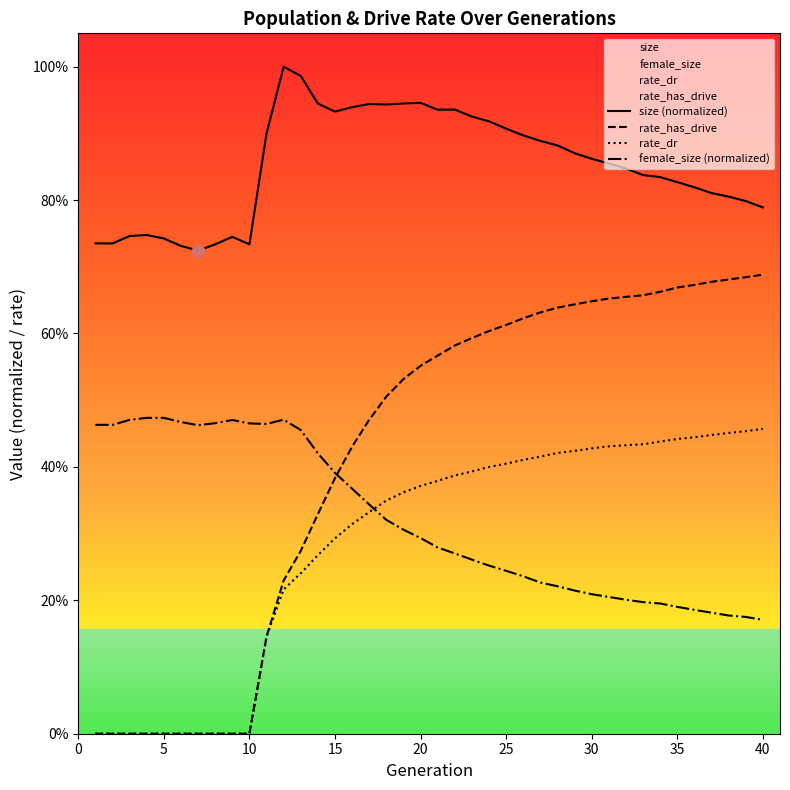

What are all the series names shown in the legend?

size (normalized), rate_has_drive, rate_dr, female_size (normalized)